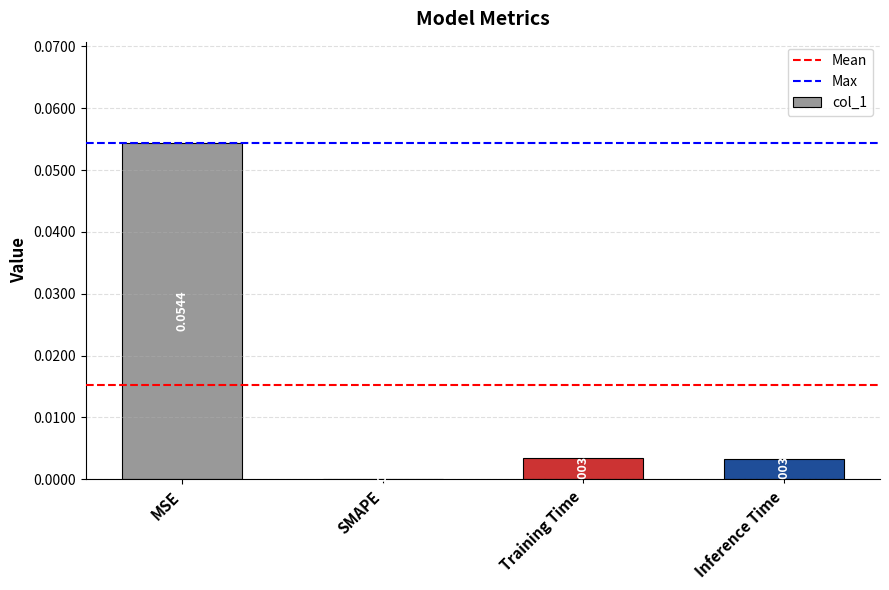

True or false: the data shows 0.0 at MSE.

False